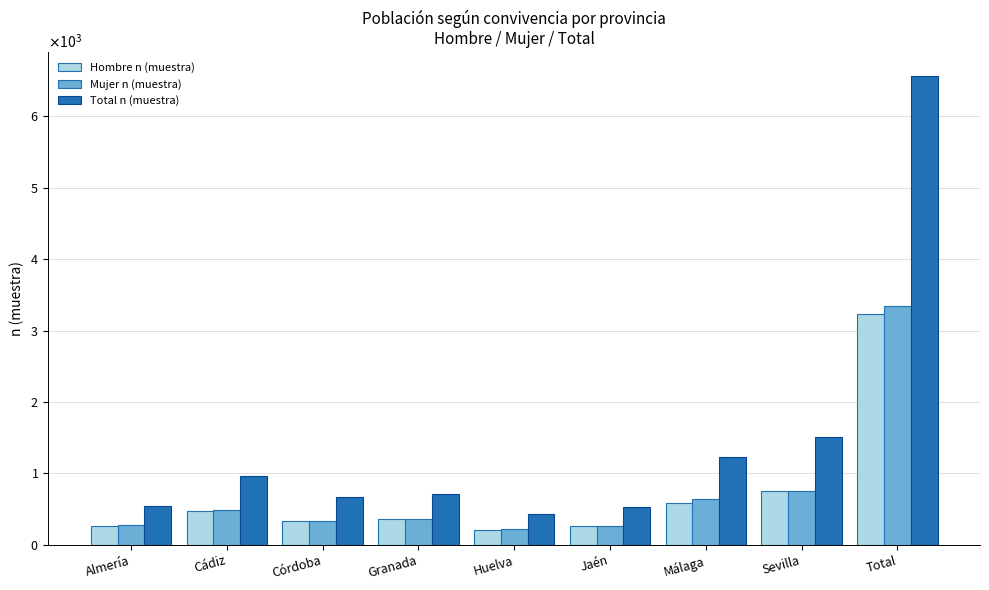

Which label corresponds to the smallest value in the chart?

Huelva